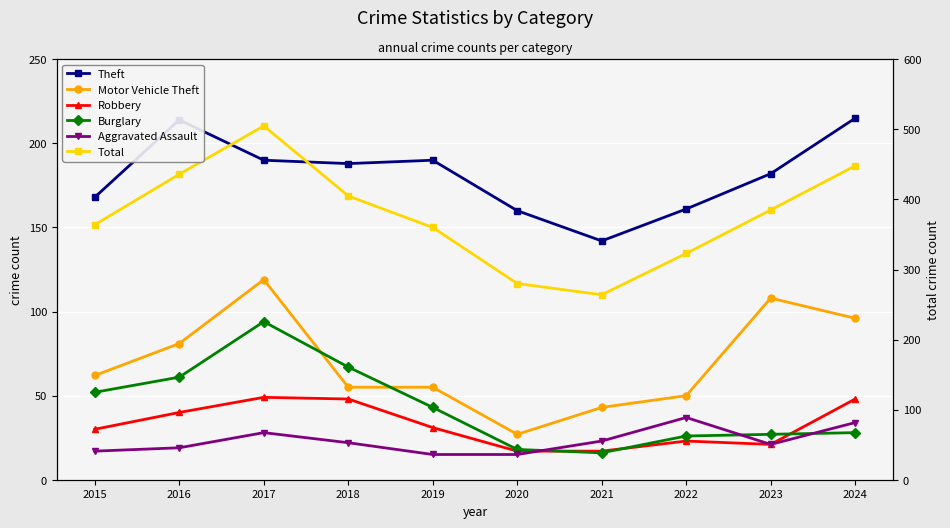

True or false: Total has more than 1 interior local peaks.

False